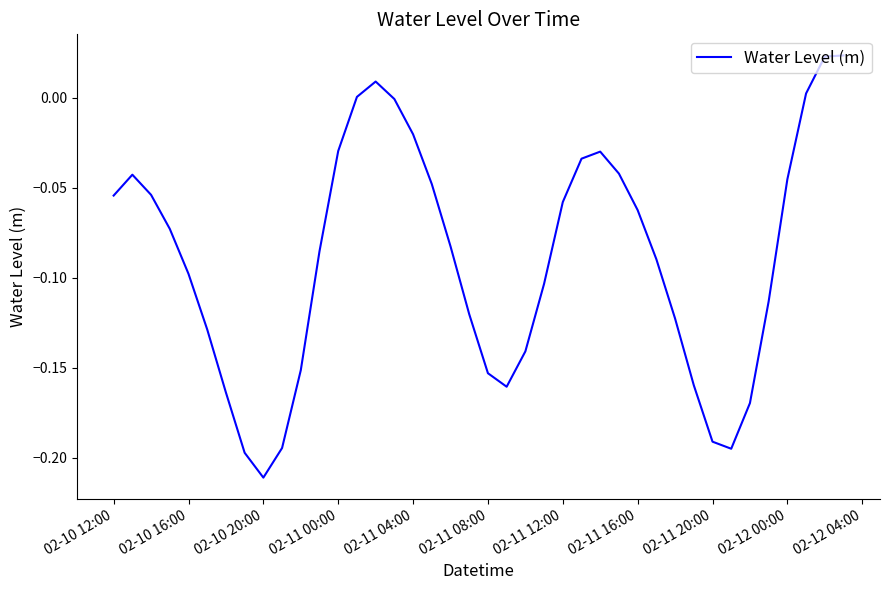

How many lines are shown in the chart?

1